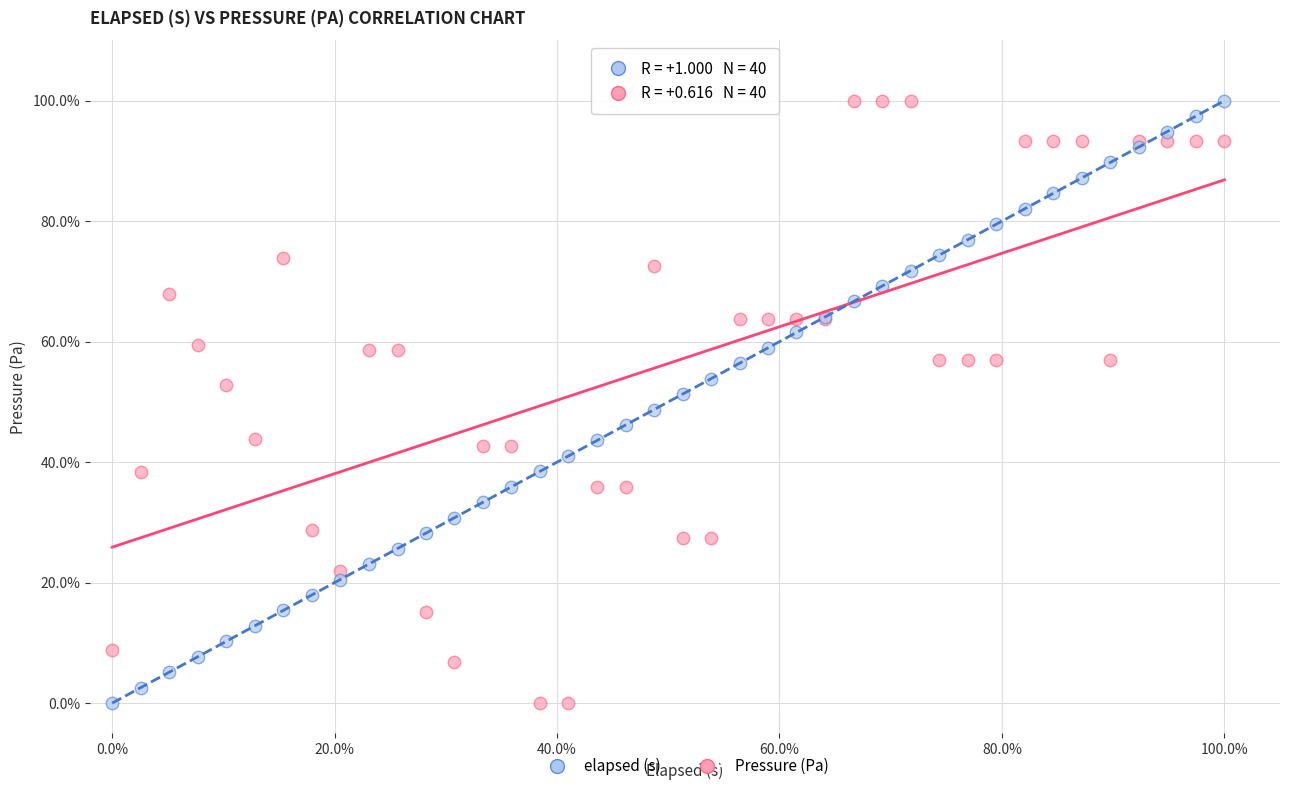

What is the X range (max minus min) for the scatter plot?

100.0